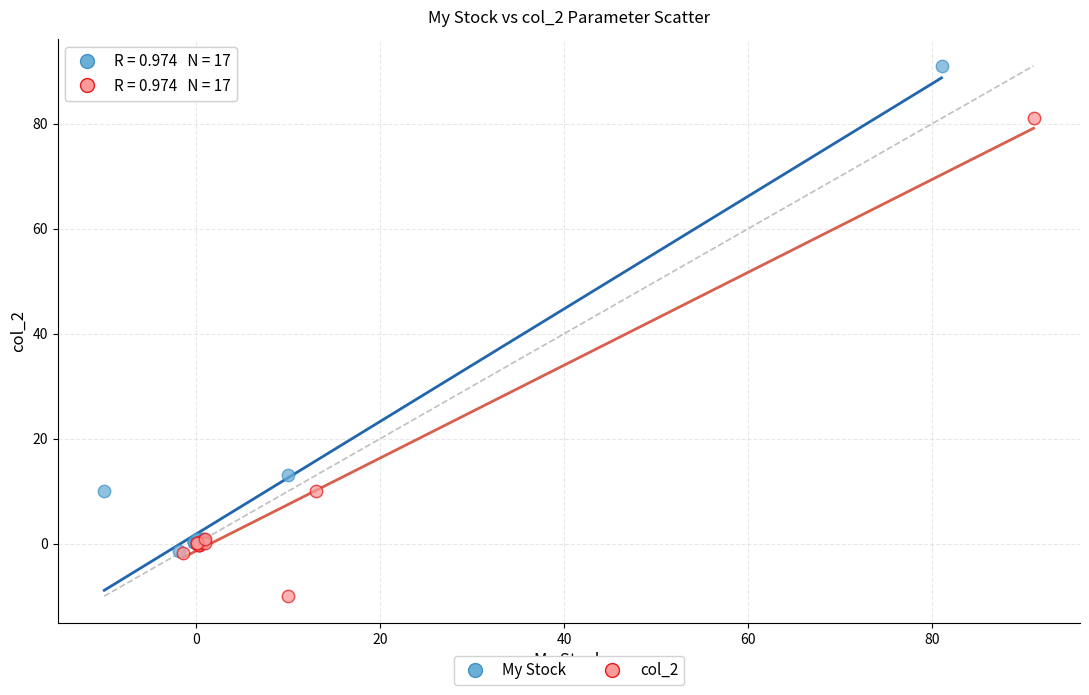

Which series has the largest Y range (max minus min)?

My Stock